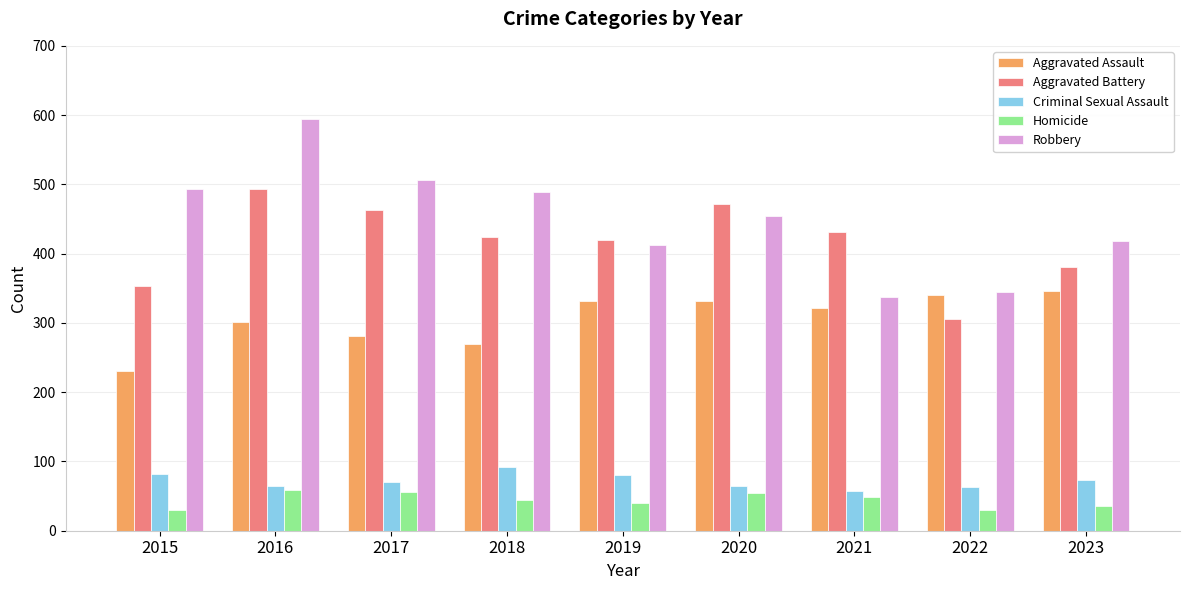

Read the Aggravated Assault value at 2017.

281